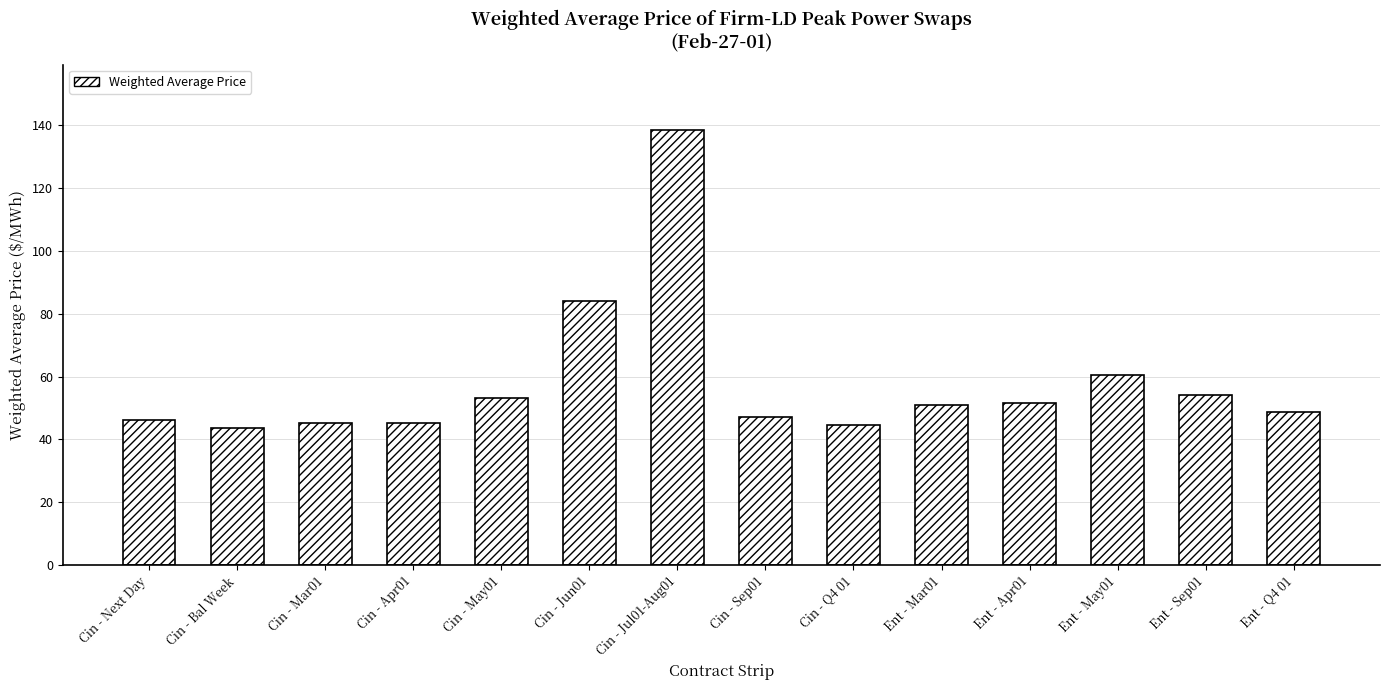

What is the sum of the values at Cin - Jun01 and Ent - Sep01?

138.3